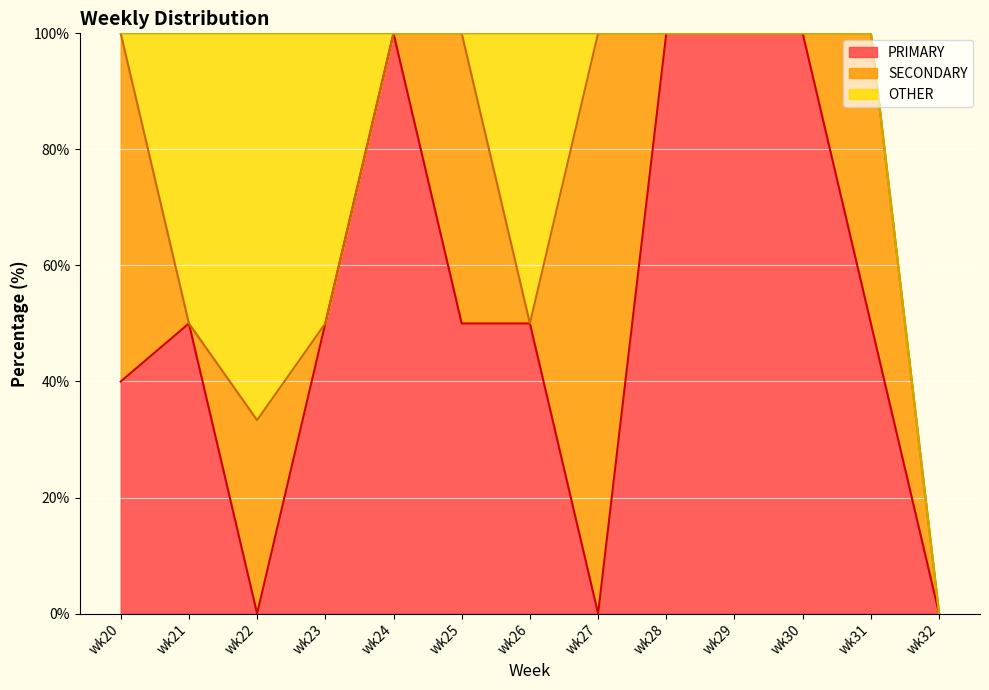

Between wk20 and wk32, which series saw the biggest shift?

SECONDARY